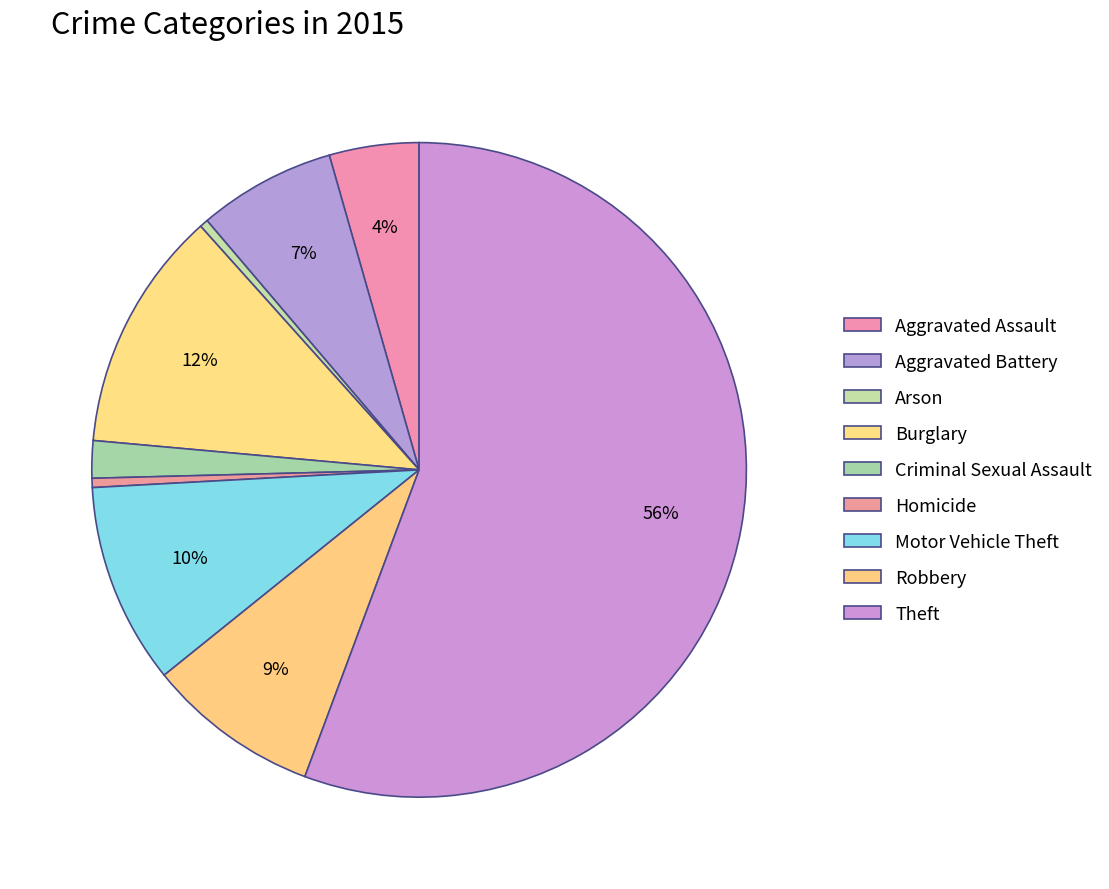

Between Aggravated Assault and Burglary, which is larger?

Burglary